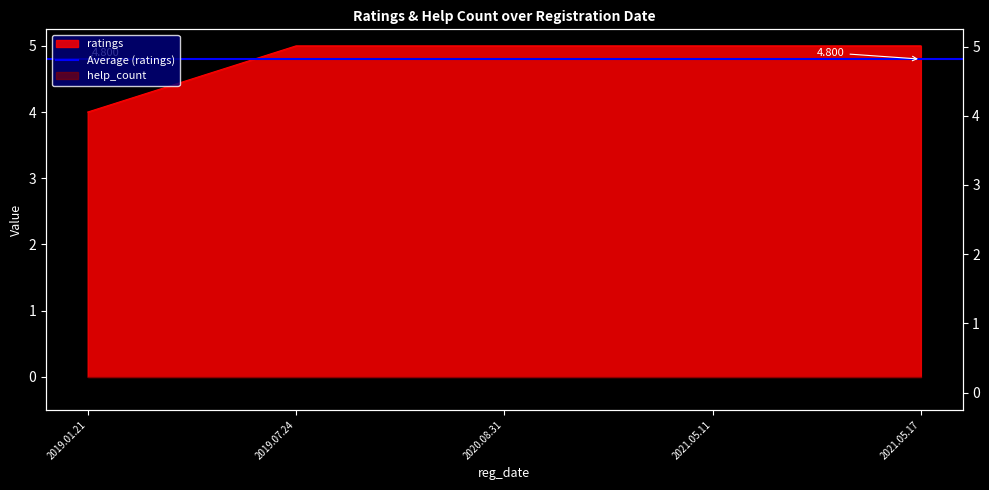

The value at 2019.01.21 is 4. True or false?

True